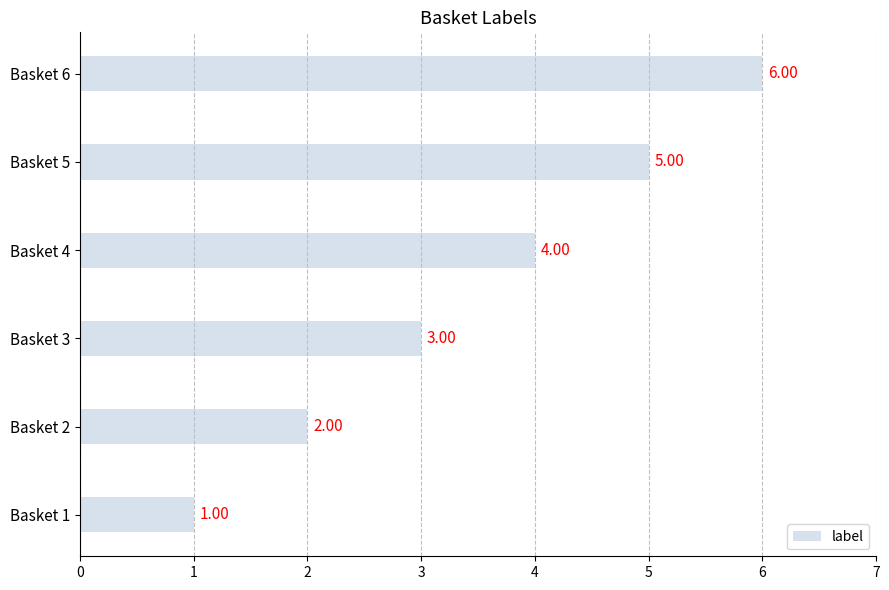

What is the average value?

4